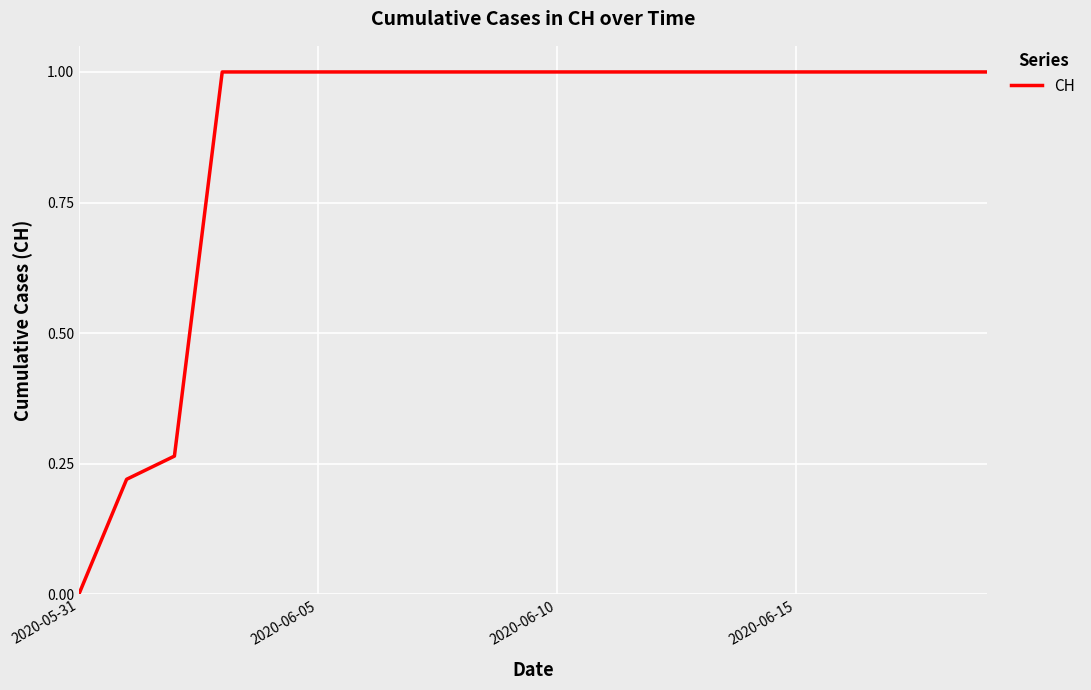

What is the greatest value displayed?

1.0